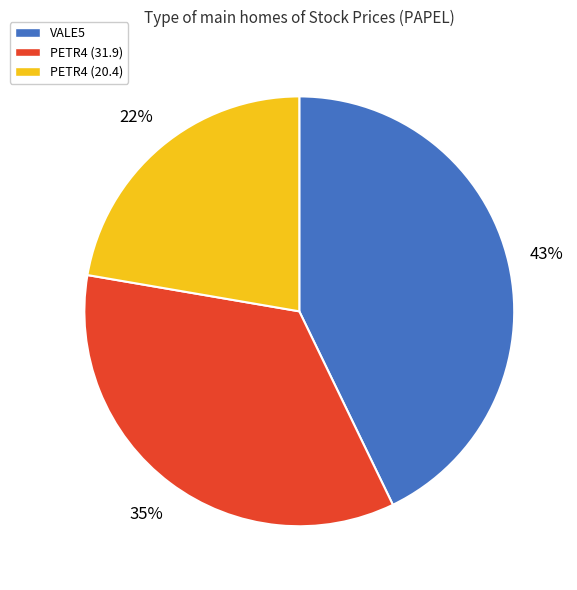

Which category has the biggest portion of the pie?

VALE5